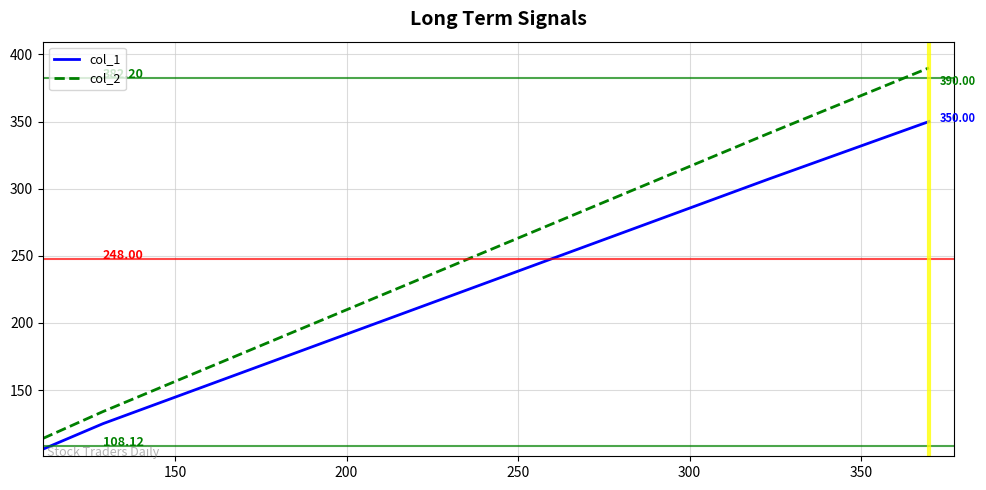

Which series has the largest range (max minus min)?

col_2